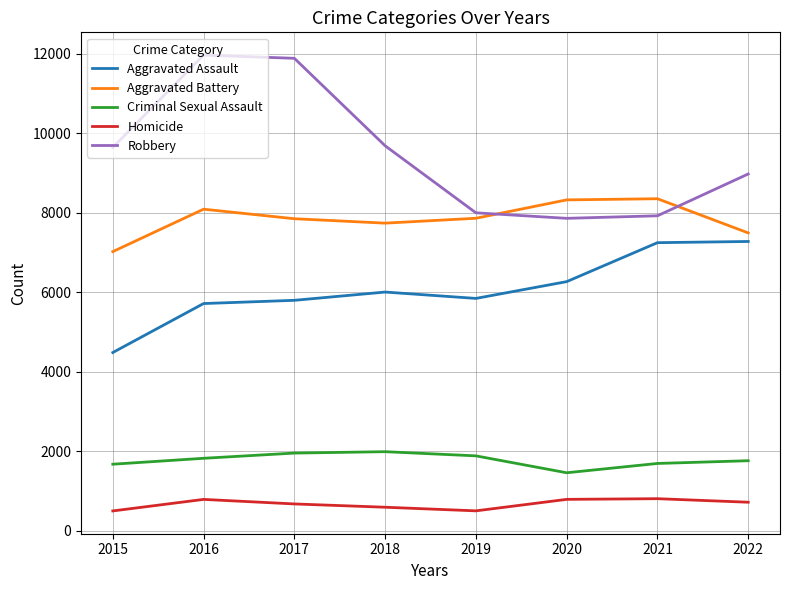

True or false: Criminal Sexual Assault and Homicide cross at least once.

False